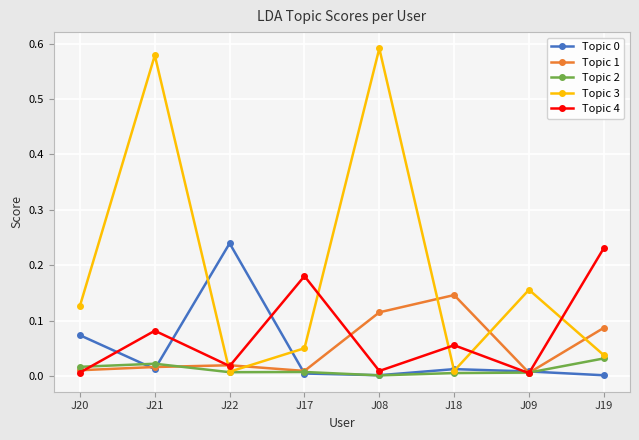

Which series ends up on top after the final intersection of Topic 0 and Topic 1?

Topic 1